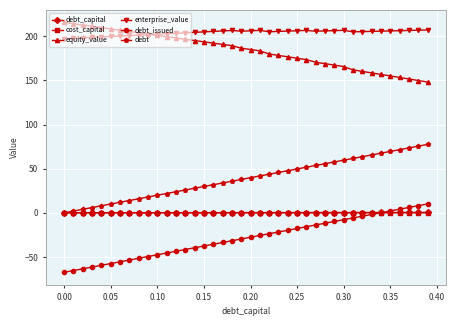

Which series has the largest total across all categories?

enterprise_value